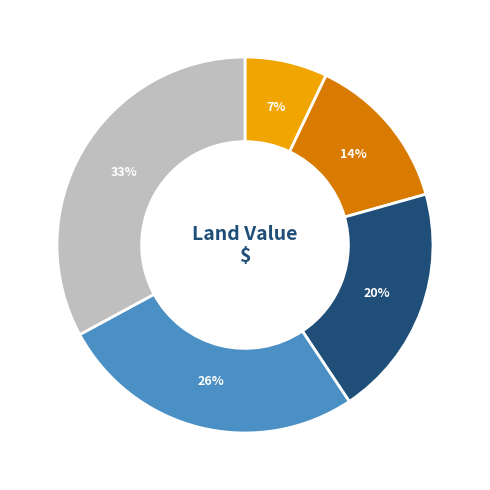

Is there a majority slice in this chart?

No